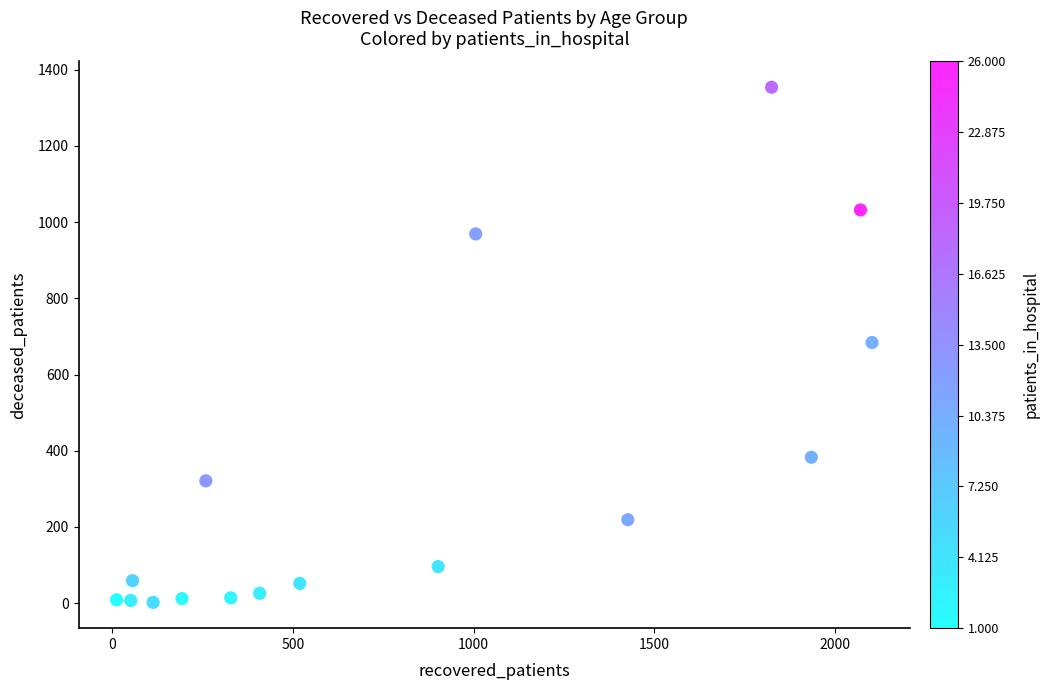

What is the range of X values (max minus min)?

2091